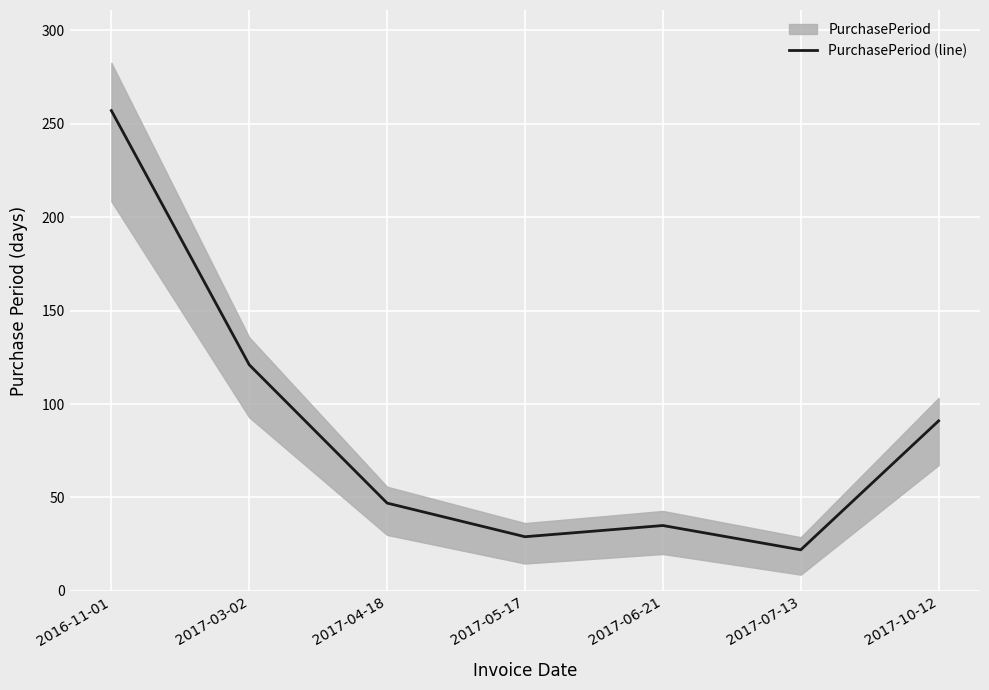

What is the value of the 1st point from the left?

257